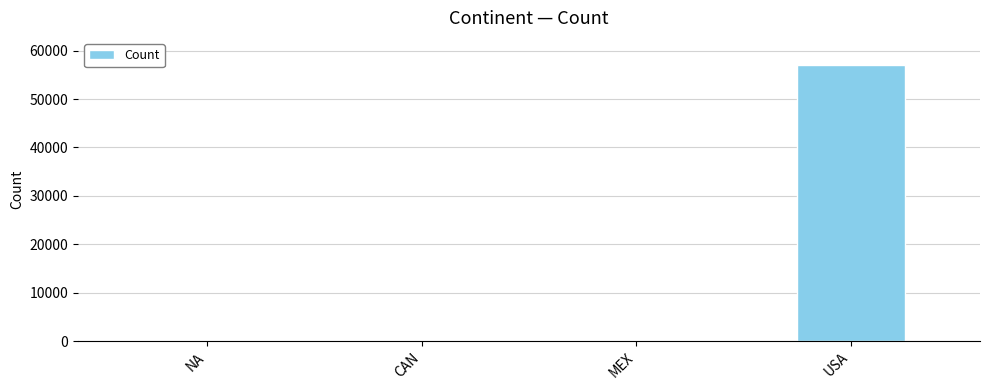

Does the chart contain stacked bars?

No